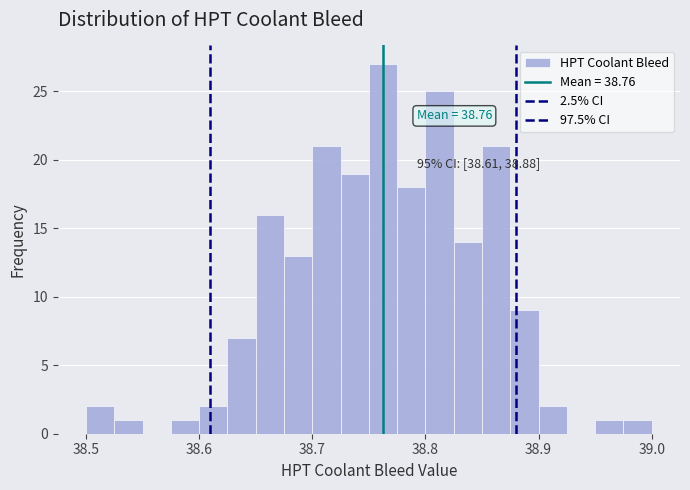

Around what value on the x-axis is the tallest bar? Give the approximate position of its centre, as read against the axis.

38.76